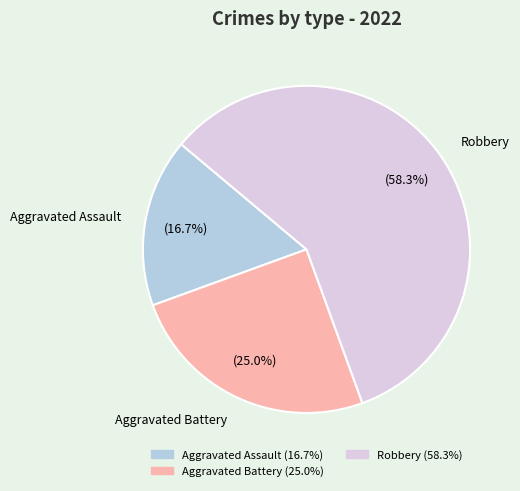

Does any single category account for the majority?

Yes